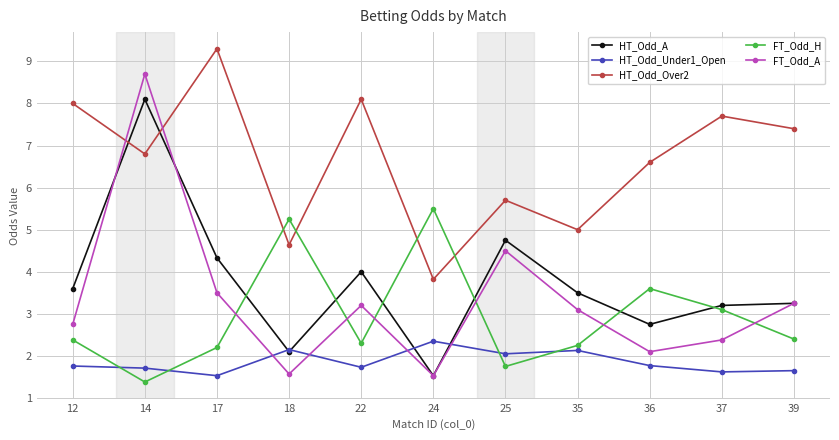

How many categories are shown in the chart?

11